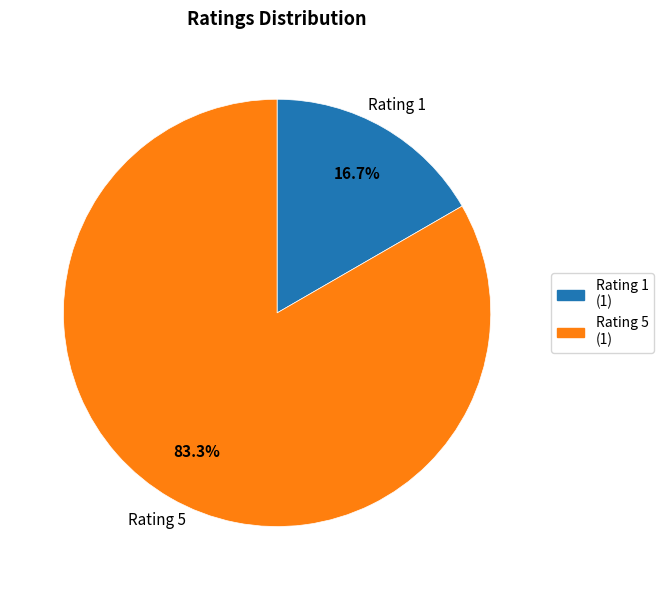

Does any single category account for the majority?

Yes